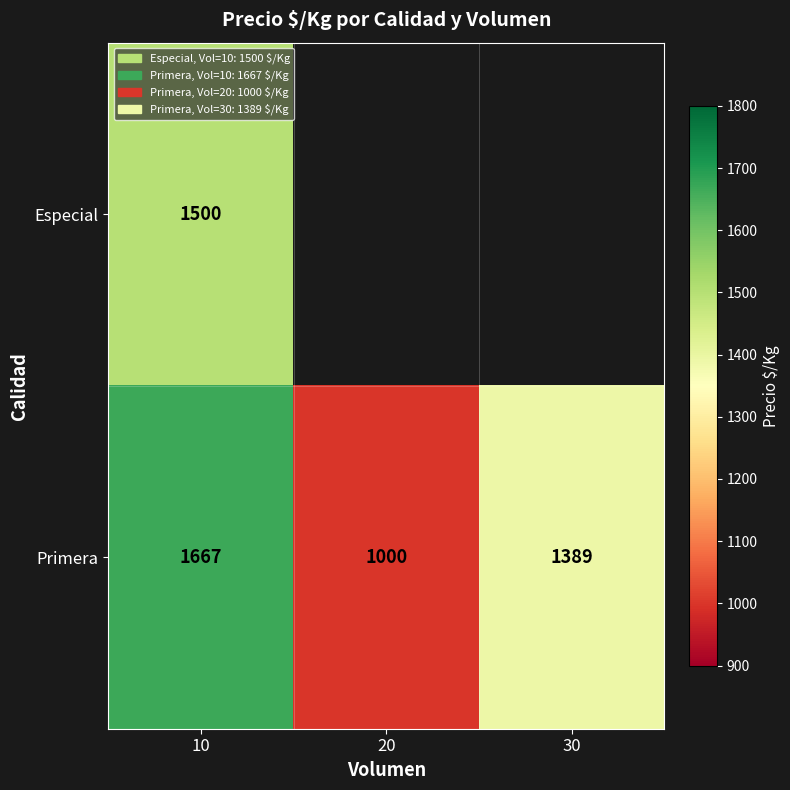

The Especial series shows 1500 at 10. True or false?

True